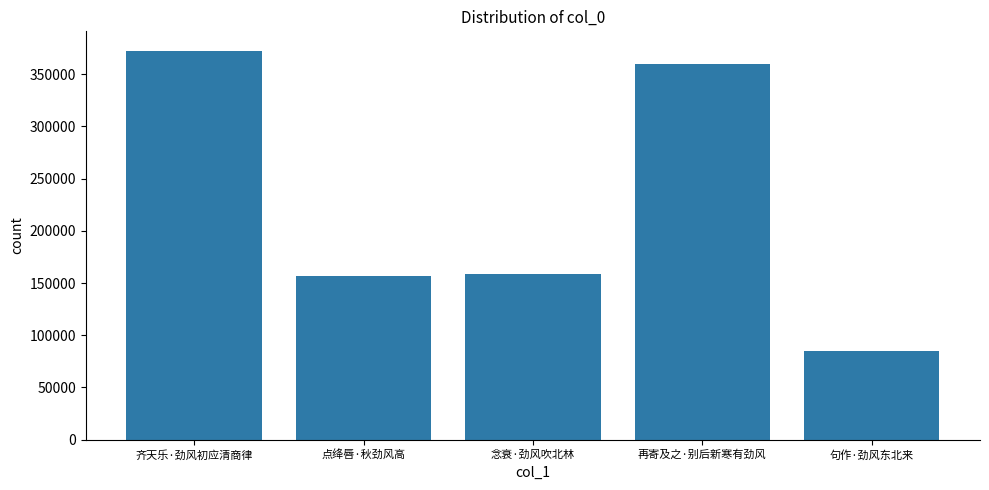

Which label corresponds to the largest value in the chart?

齐天乐·劲风初应清商律